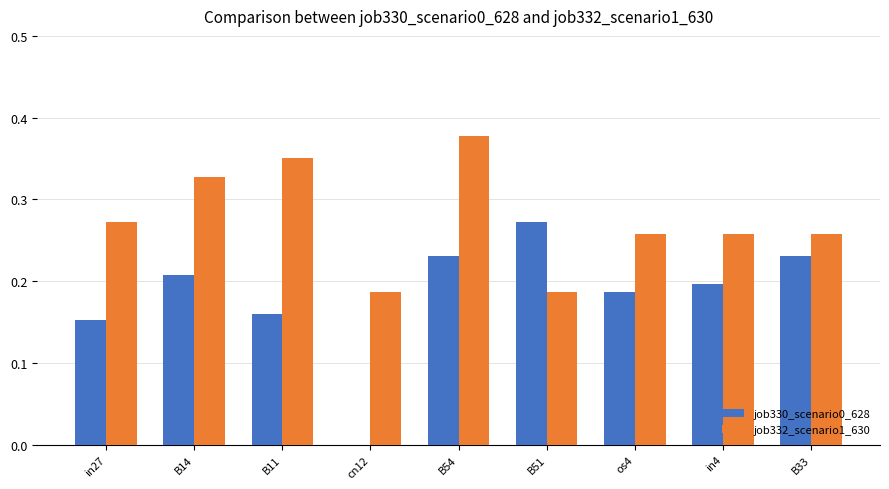

At which category does the chart reach its peak across all series?

B54